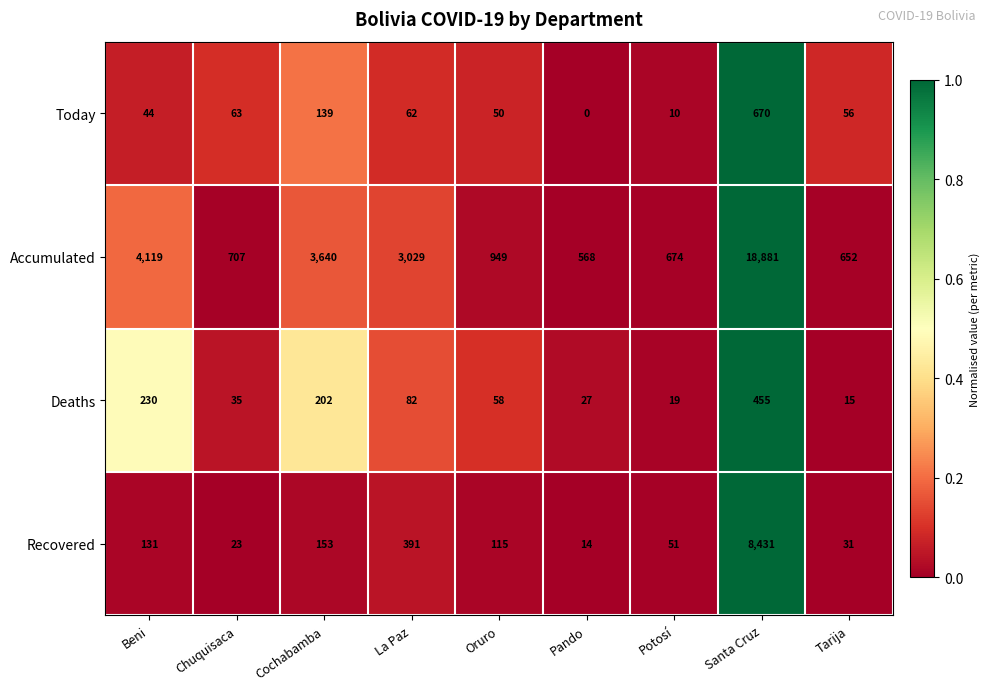

At which category is the sum across all series the highest?

Santa Cruz